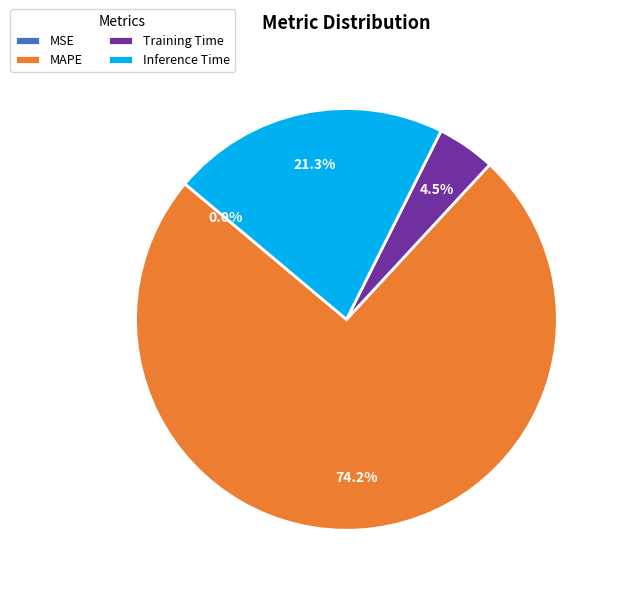

Combined, do MAPE and Training Time account for over 50%?

Yes